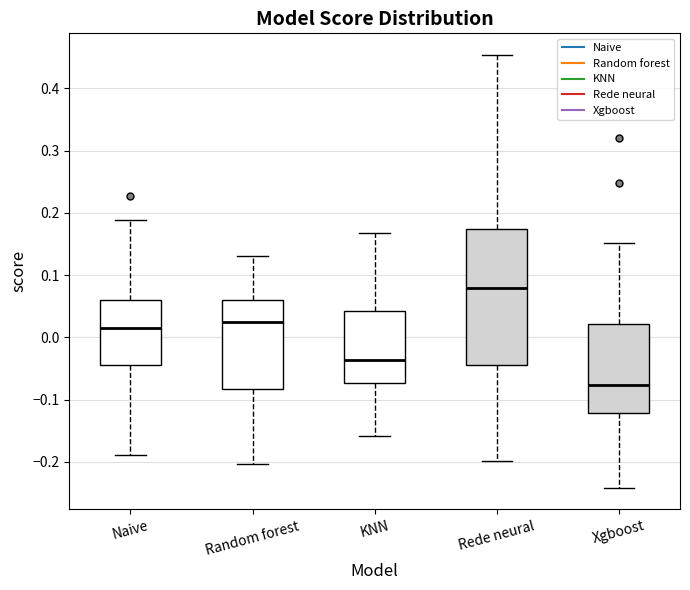

Which box has the highest median line?

Rede neural